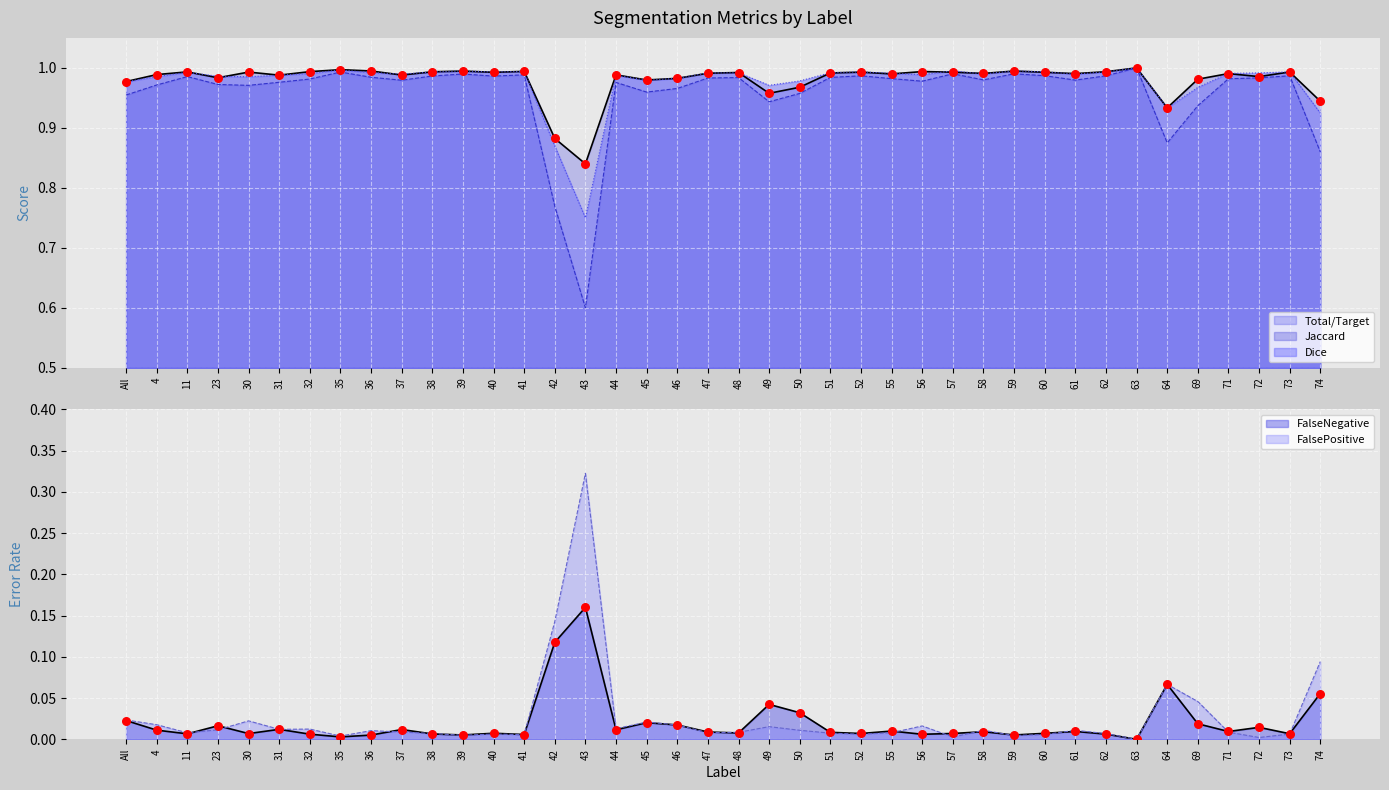

Which series has the widest spread of Y values?

Jaccard